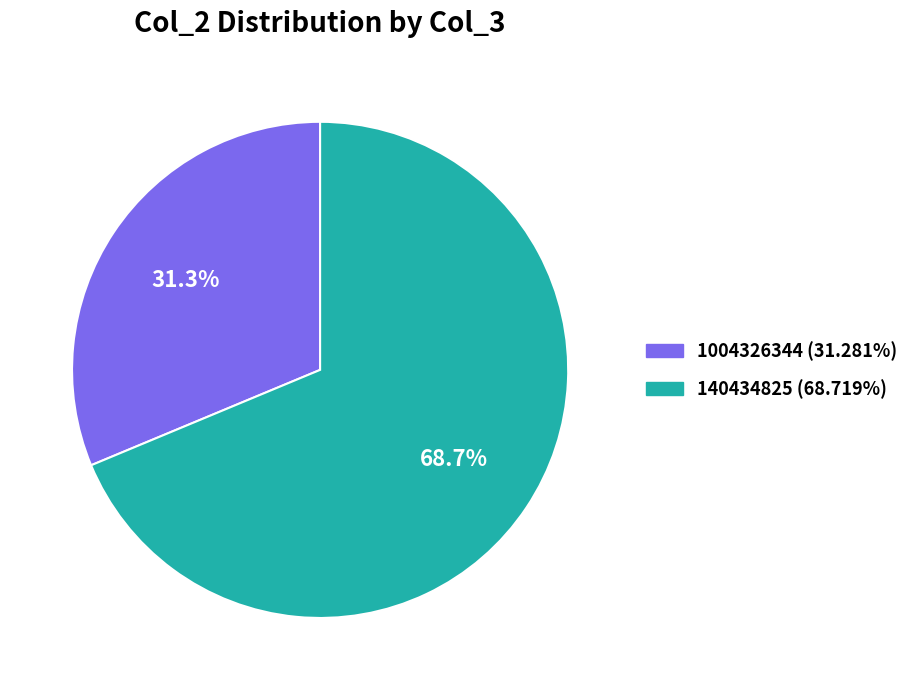

True or false: 1004326344 accounts for 40% of the total.

False